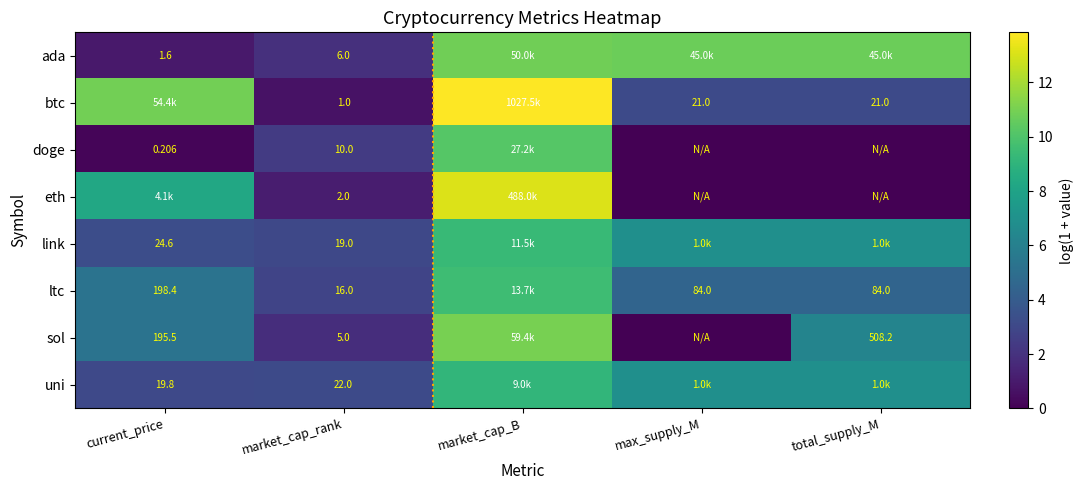

Rank the series at market_cap_rank from highest to lowest value.

uni, link, ltc, doge, ada, sol, eth, btc